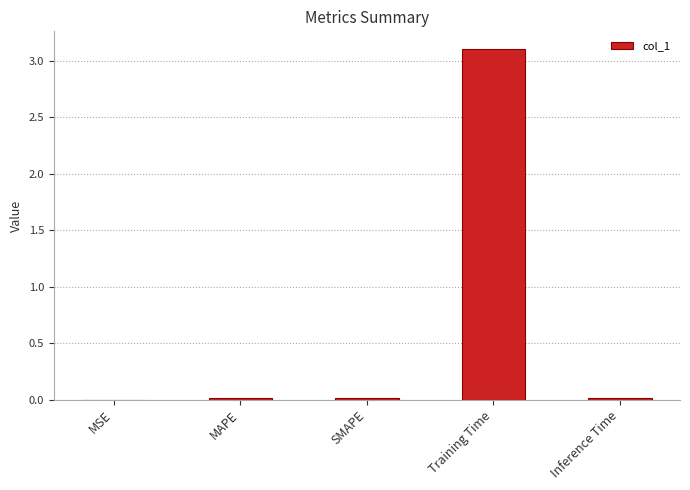

The chart shows a value of 3.1 at Training Time. True or false?

True